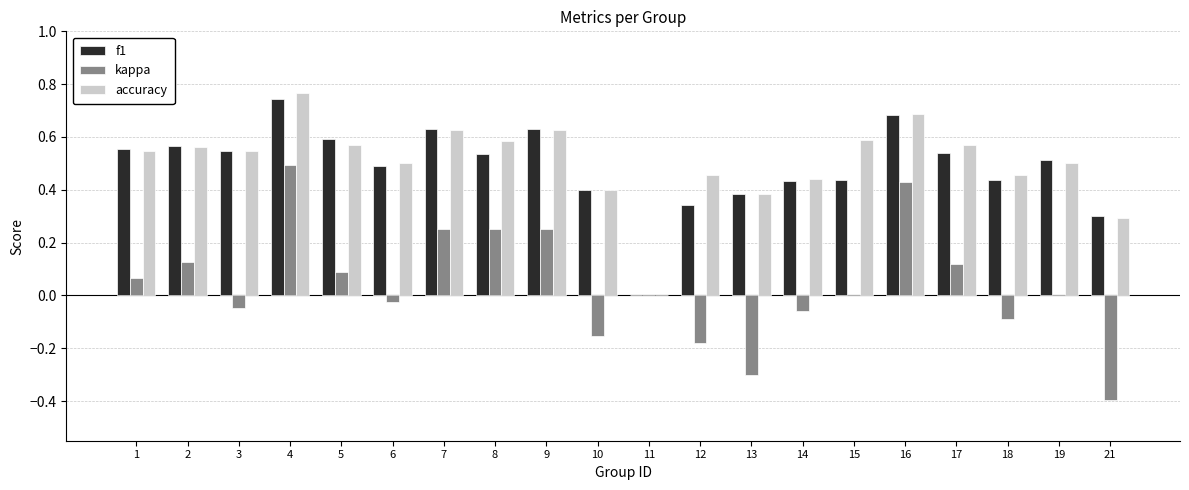

The f1 series shows 0.5 at 11. True or false?

False